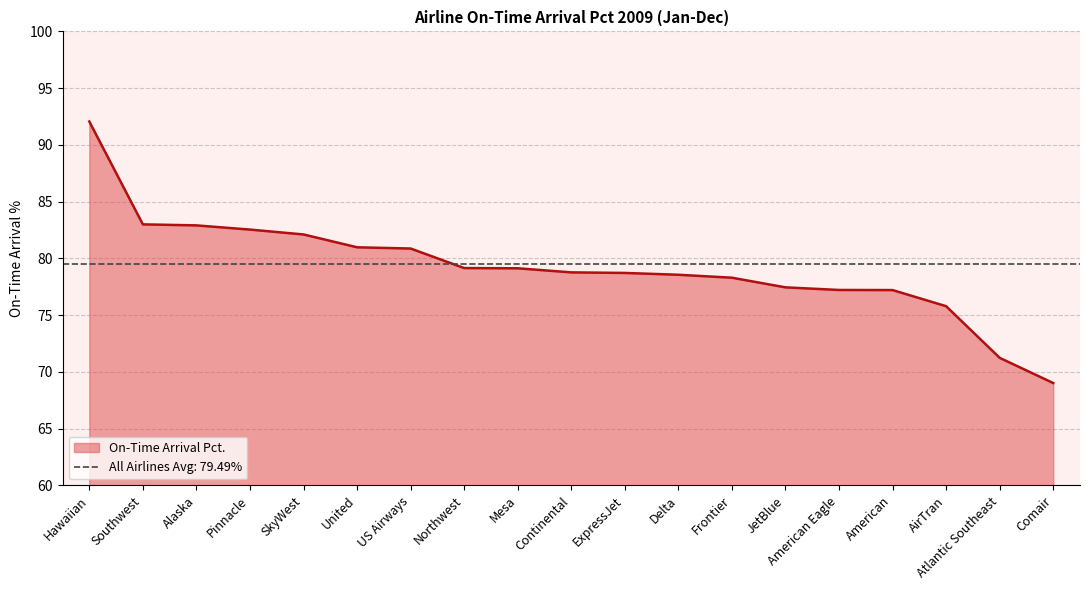

What position from the left is Hawaiian?

1